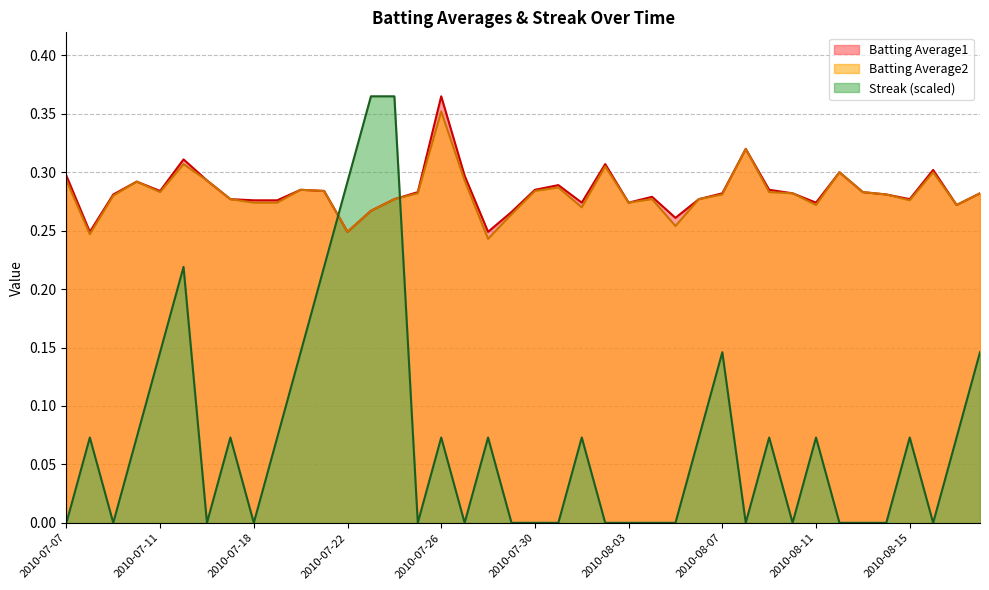

What is the difference between the maximum and minimum values in the Batting Average1 series?

0.1